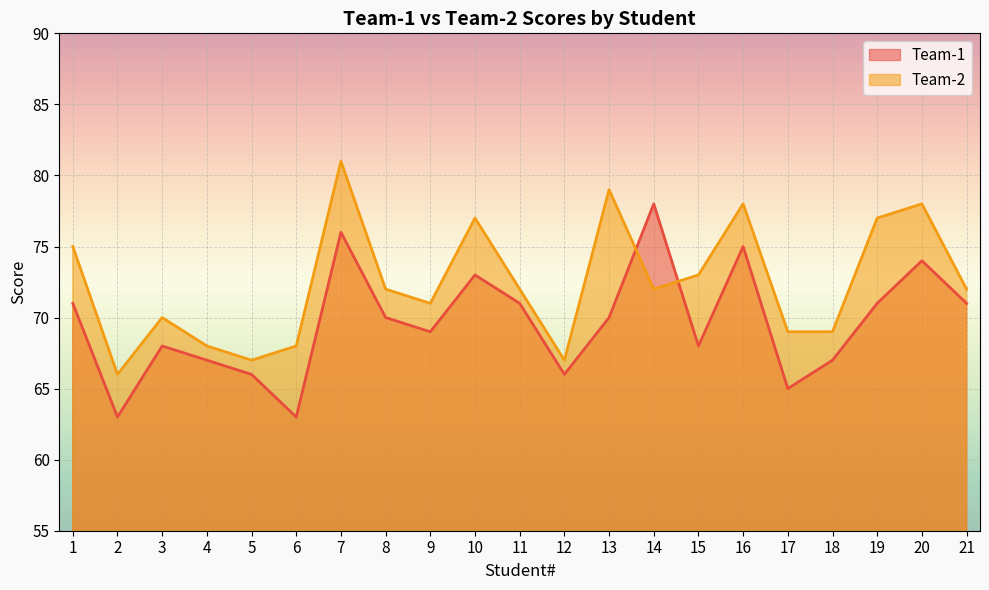

What are all the series names shown in the legend?

Team-1, Team-2